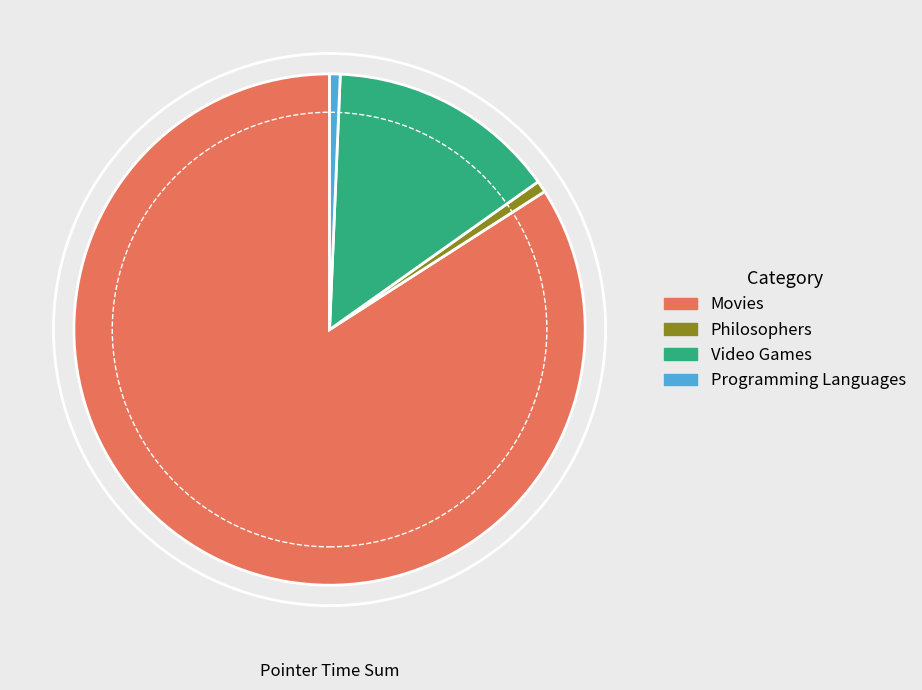

Between Philosophers and Movies, which is larger?

Movies